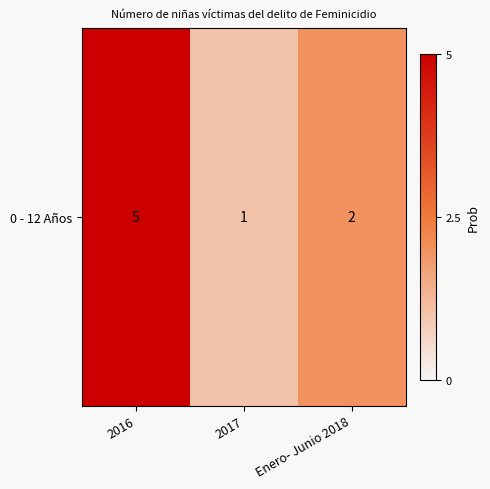

What is the sum of the values at 2016 and 2017?

6